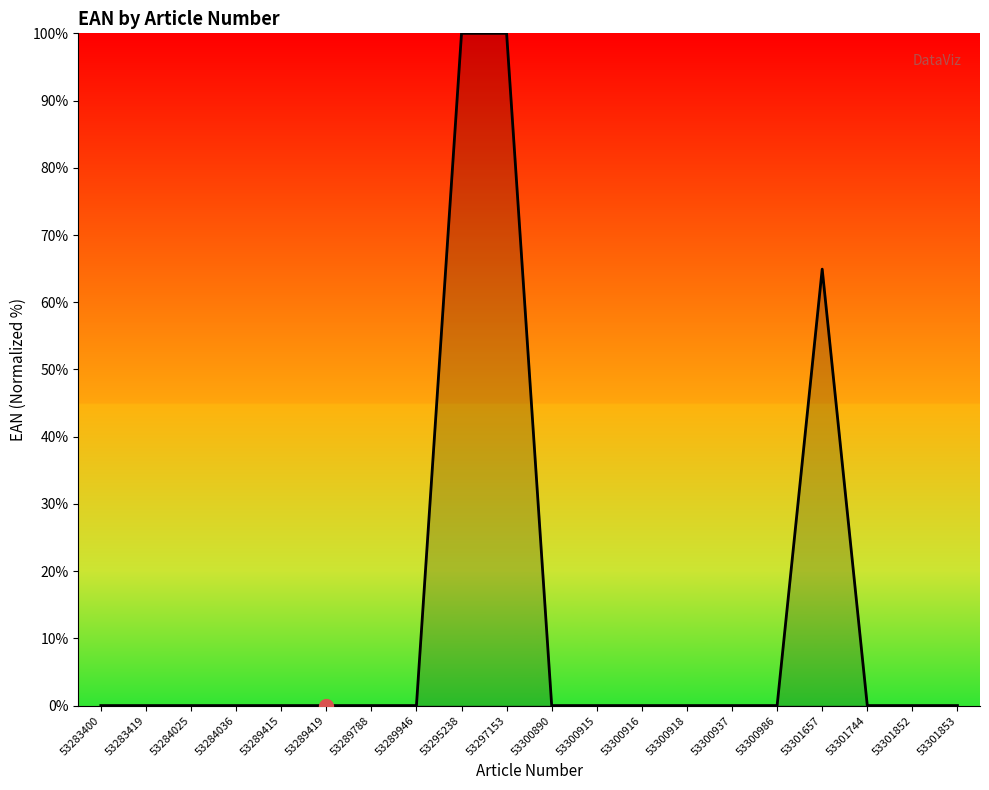

At which label is the value closest to 50?

53301657